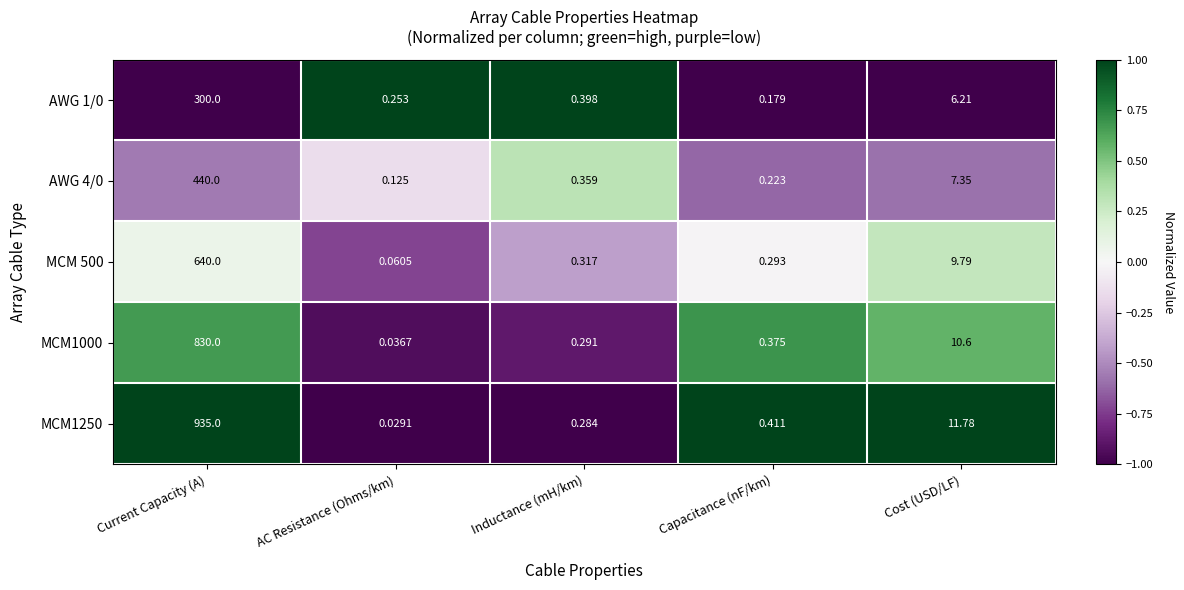

Which series has the widest spread of values?

MCM1250